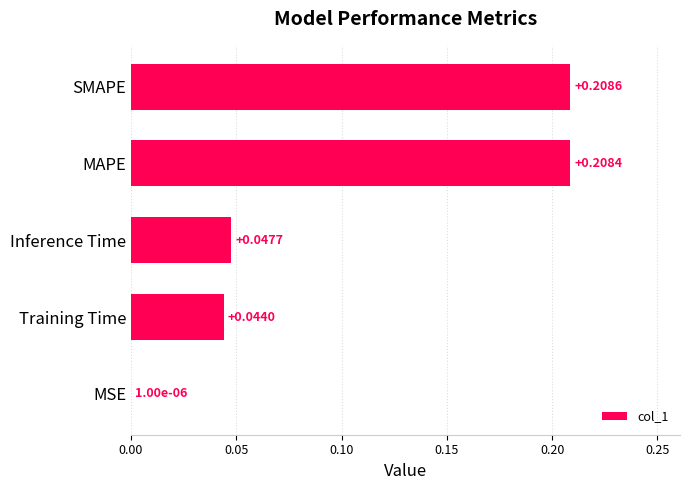

Which label corresponds to the largest value in the chart?

SMAPE